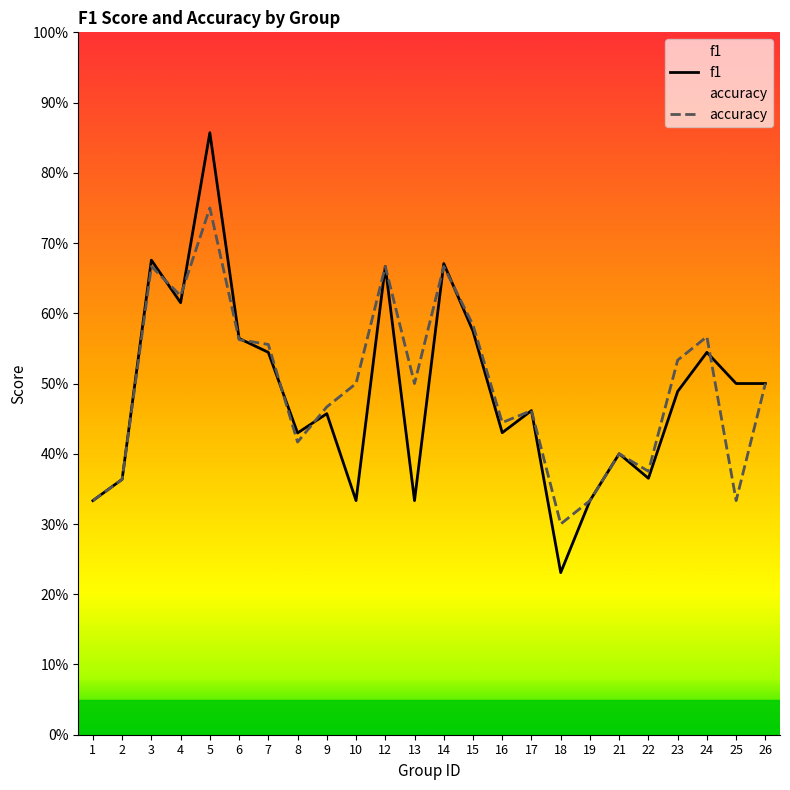

The value of f1 at 1 is 0.3. True or false?

True